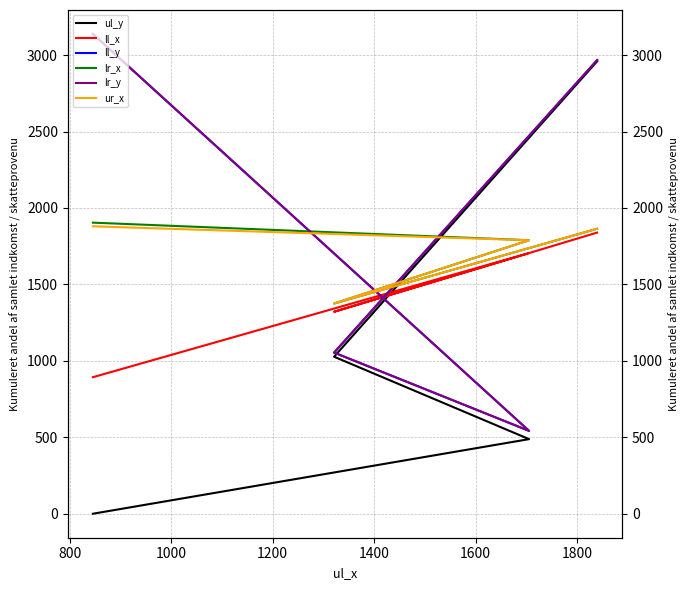

What is the total value across all series at 800?

6855